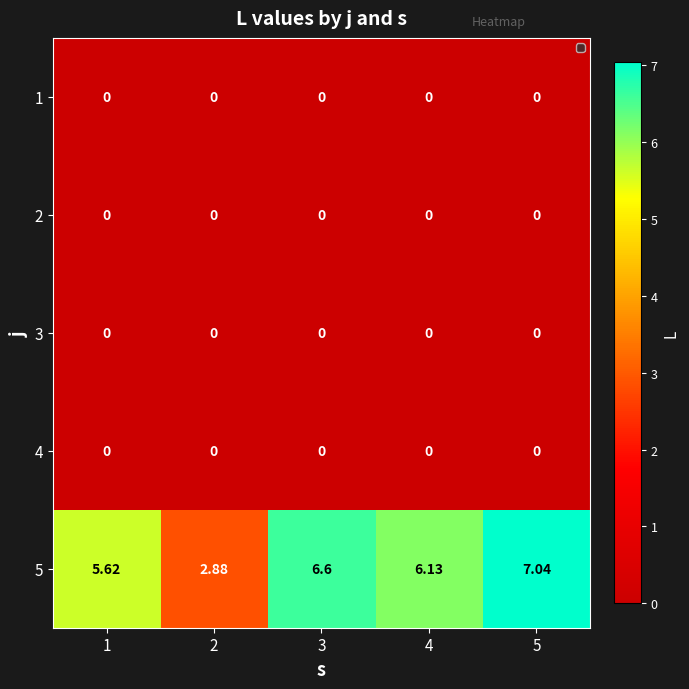

Reading left to right, what are all the values shown in this chart?

1: 1=0.0	2=0.0	3=0.0	4=0.0	5=0.0
2: 1=0.0	2=0.0	3=0.0	4=0.0	5=0.0
3: 1=0.0	2=0.0	3=0.0	4=0.0	5=0.0
4: 1=0.0	2=0.0	3=0.0	4=0.0	5=0.0
5: 1=5.6	2=2.9	3=6.6	4=6.1	5=7.0